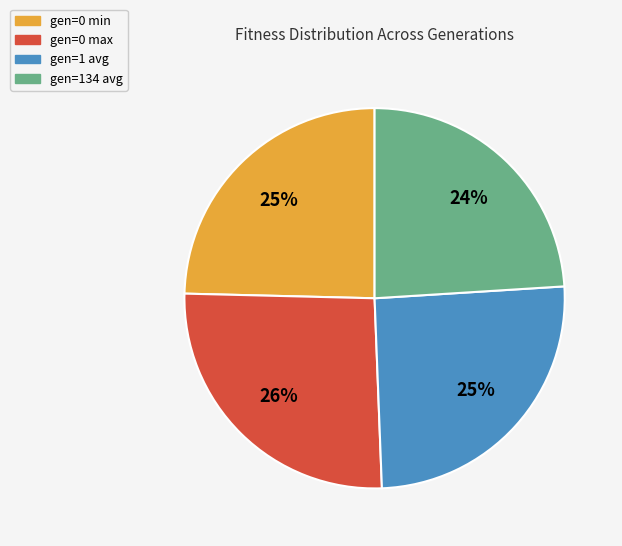

Does any single category account for the majority?

No